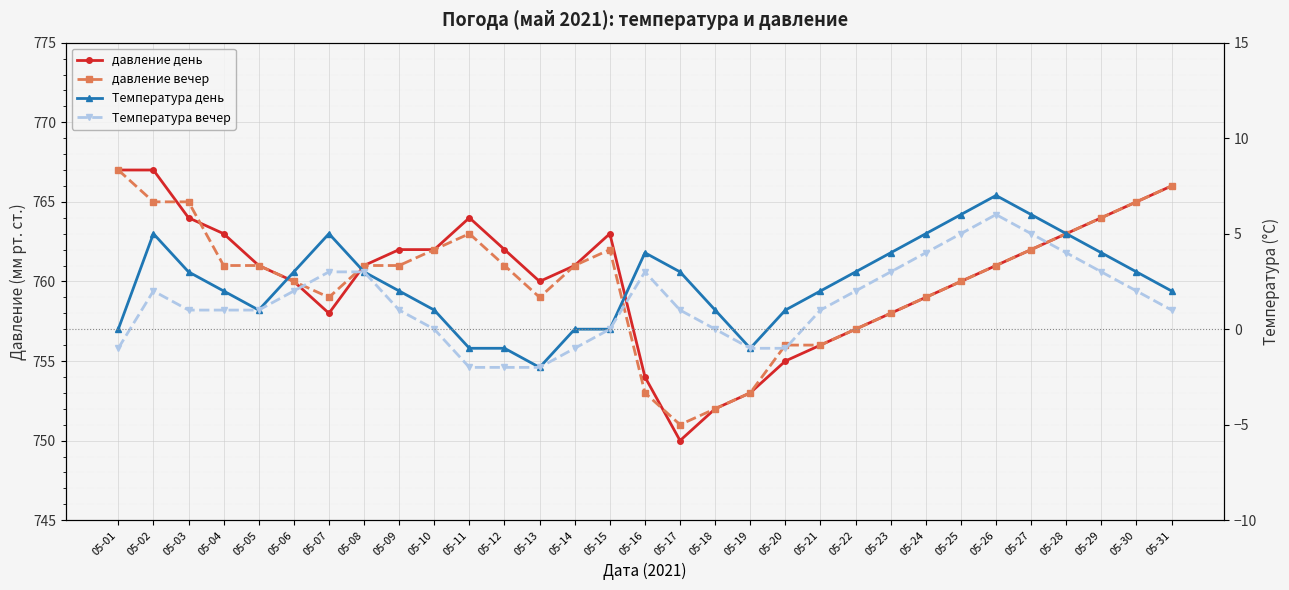

Reading right to left, transcribe all the data shown in this chart.

давление день: 05-31=766	05-30=765	05-29=764	05-28=763	05-27=762	05-26=761	05-25=760	05-24=759	05-23=758	05-22=757	05-21=756	05-20=755	05-19=753	05-18=752	05-17=750	05-16=754	05-15=763	05-14=761	05-13=760	05-12=762	05-11=764	05-10=762	05-09=762	05-08=761	05-07=758	05-06=760	05-05=761	05-04=763	05-03=764	05-02=767	05-01=767
давление вечер: 05-31=766	05-30=765	05-29=764	05-28=763	05-27=762	05-26=761	05-25=760	05-24=759	05-23=758	05-22=757	05-21=756	05-20=756	05-19=753	05-18=752	05-17=751	05-16=753	05-15=762	05-14=761	05-13=759	05-12=761	05-11=763	05-10=762	05-09=761	05-08=761	05-07=759	05-06=760	05-05=761	05-04=761	05-03=765	05-02=765	05-01=767
Температура день: 05-31=2	05-30=3	05-29=4	05-28=5	05-27=6	05-26=7	05-25=6	05-24=5	05-23=4	05-22=3	05-21=2	05-20=1	05-19=-1	05-18=1	05-17=3	05-16=4	05-15=0	05-14=0	05-13=-2	05-12=-1	05-11=-1	05-10=1	05-09=2	05-08=3	05-07=5	05-06=3	05-05=1	05-04=2	05-03=3	05-02=5	05-01=0
Температура вечер: 05-31=1	05-30=2	05-29=3	05-28=4	05-27=5	05-26=6	05-25=5	05-24=4	05-23=3	05-22=2	05-21=1	05-20=-1	05-19=-1	05-18=0	05-17=1	05-16=3	05-15=0	05-14=-1	05-13=-2	05-12=-2	05-11=-2	05-10=0	05-09=1	05-08=3	05-07=3	05-06=2	05-05=1	05-04=1	05-03=1	05-02=2	05-01=-1